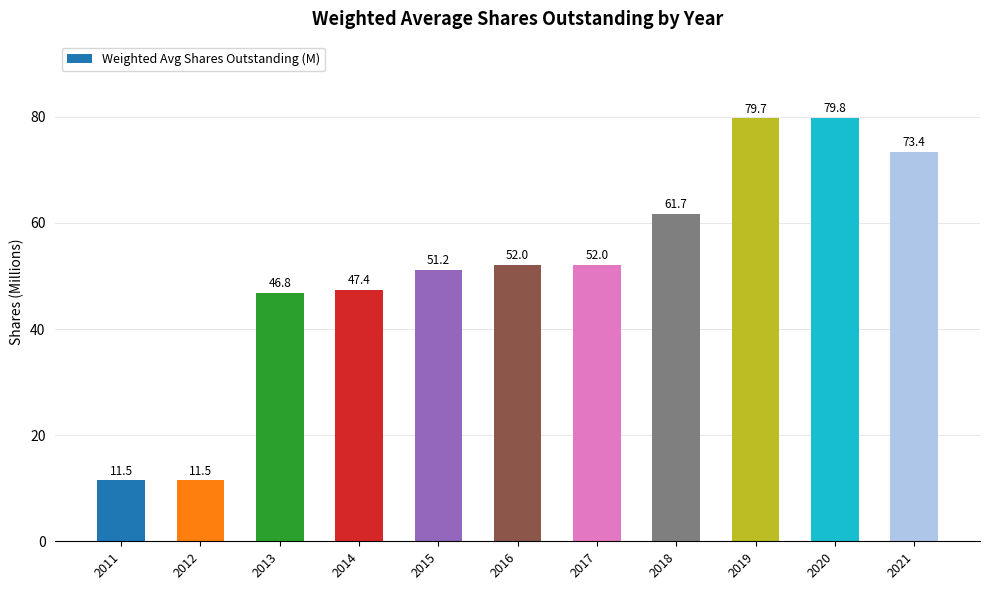

Which label corresponds to the largest value in the chart?

2020